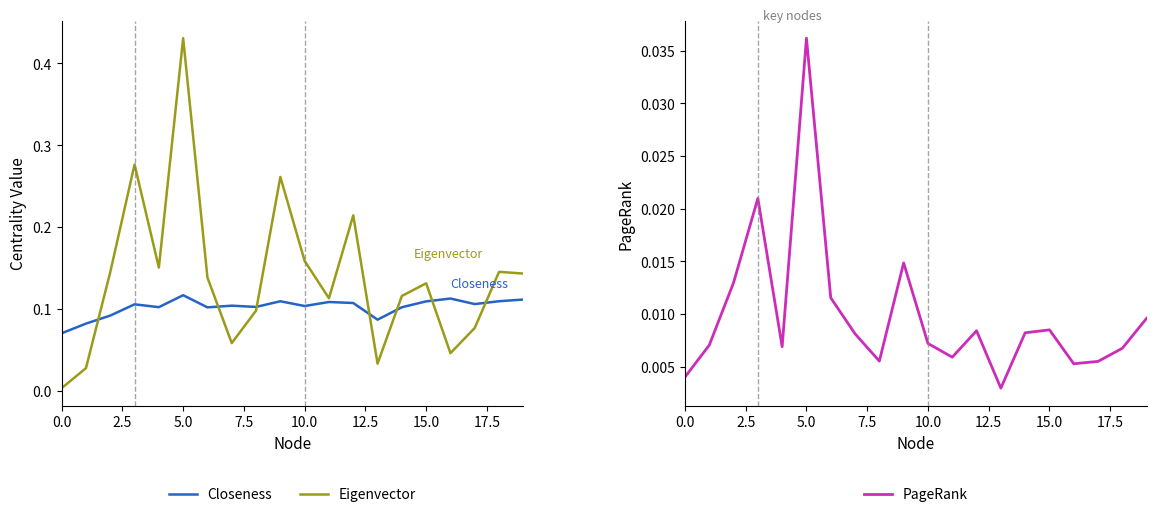

Which category has the highest value in the Eigenvector series?

5.0